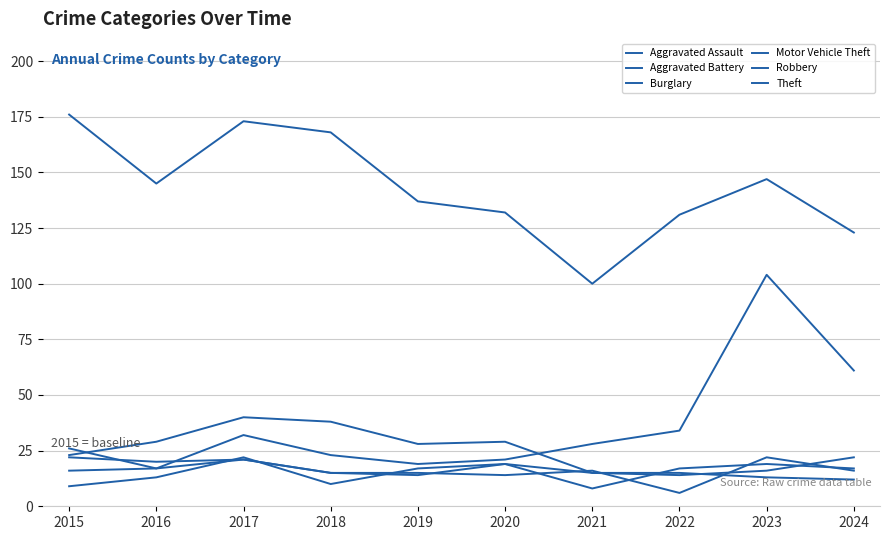

How many lines are shown in the chart?

6